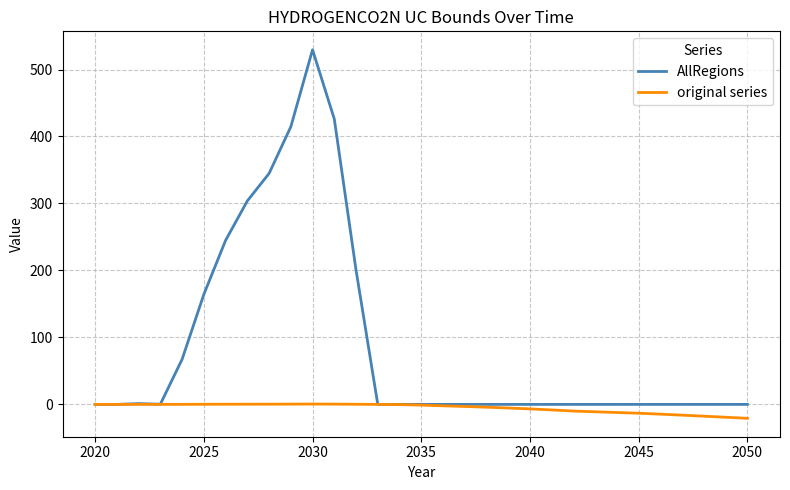

What is the maximum value shown in the chart?

529.5